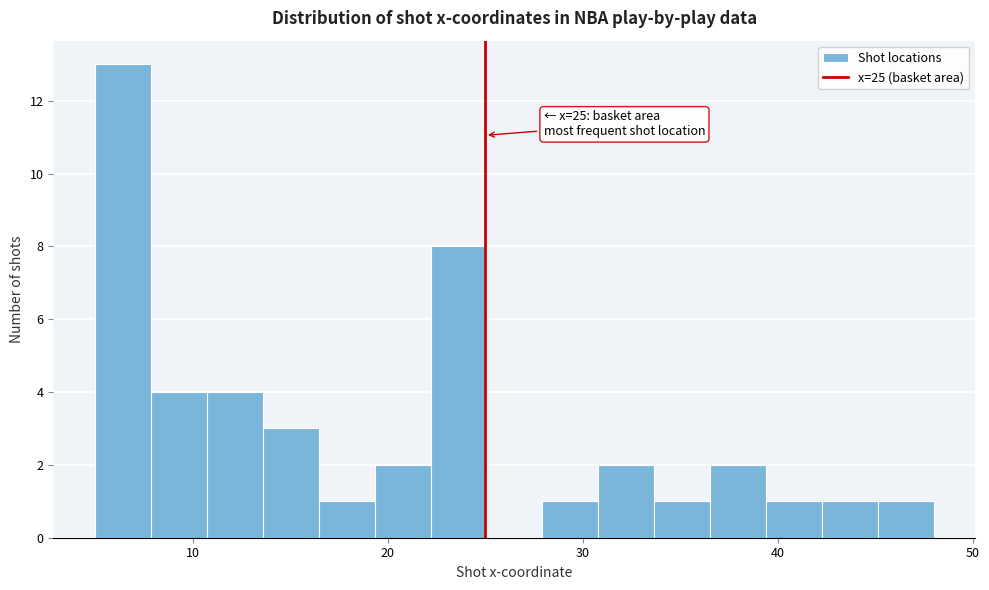

Around what value on the x-axis is the tallest bar? Give the approximate position of its centre, as read against the axis.

6